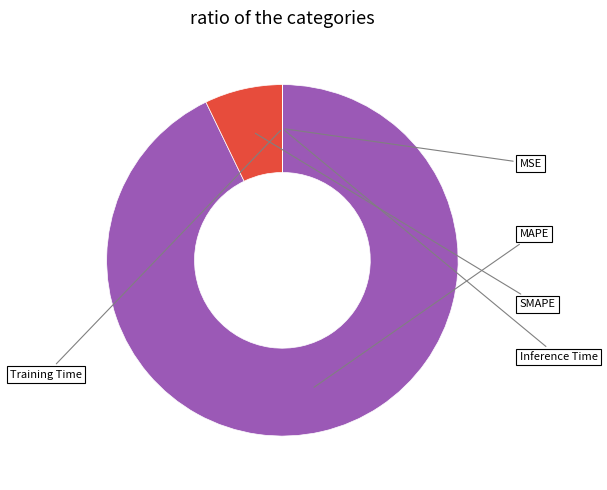

Does any single category account for the majority?

Yes